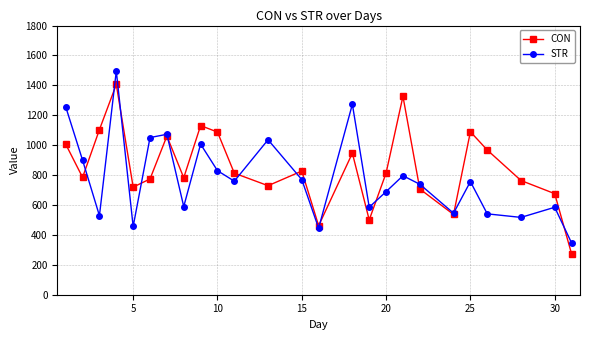

True or false: STR has more than 0 interior local peaks.

True